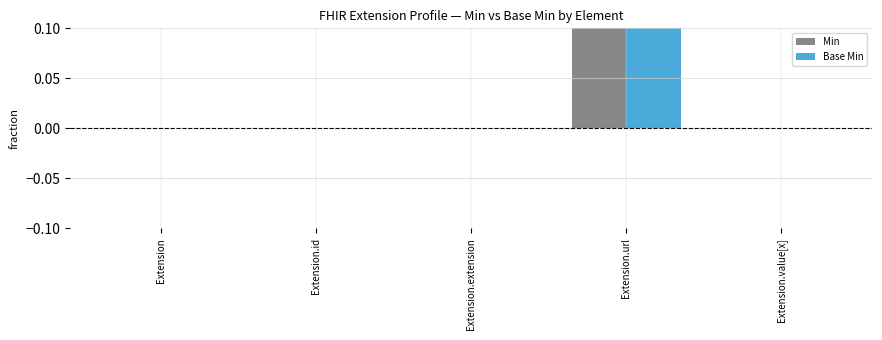

What is the sum of all Min values?

1